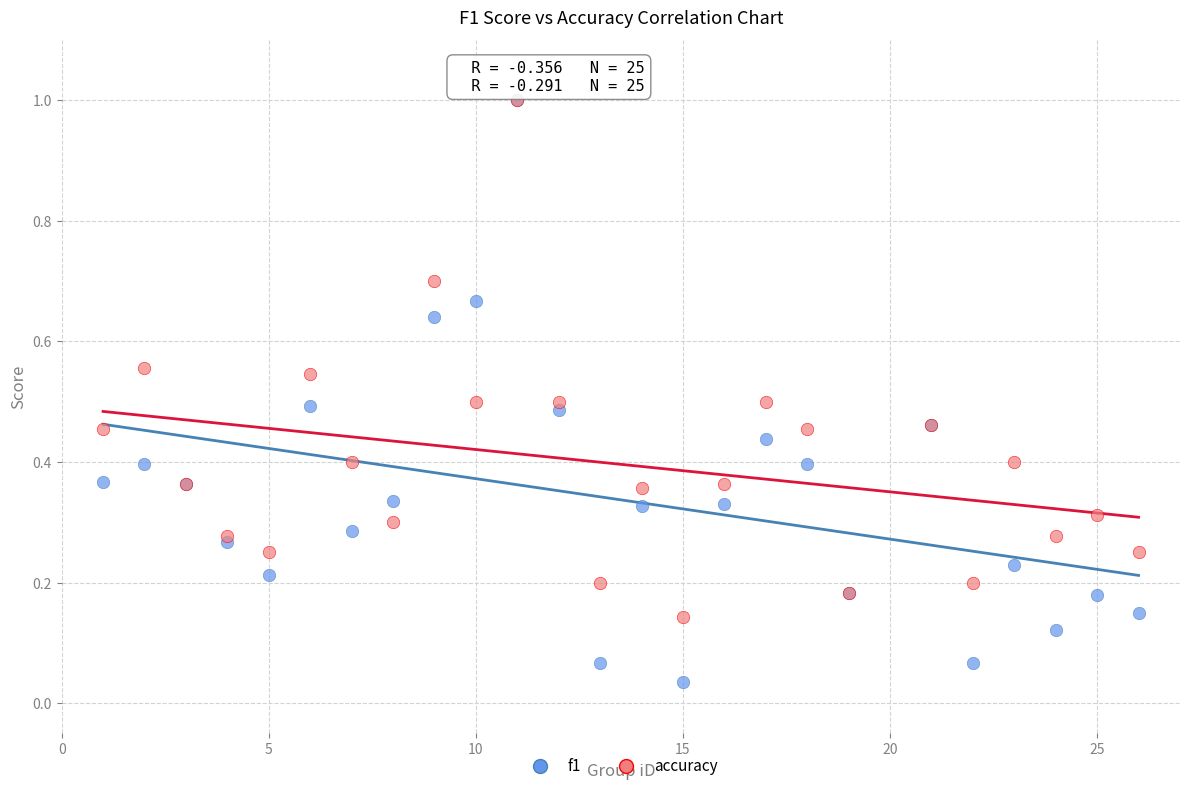

What are all the series names shown in the legend?

f1, accuracy